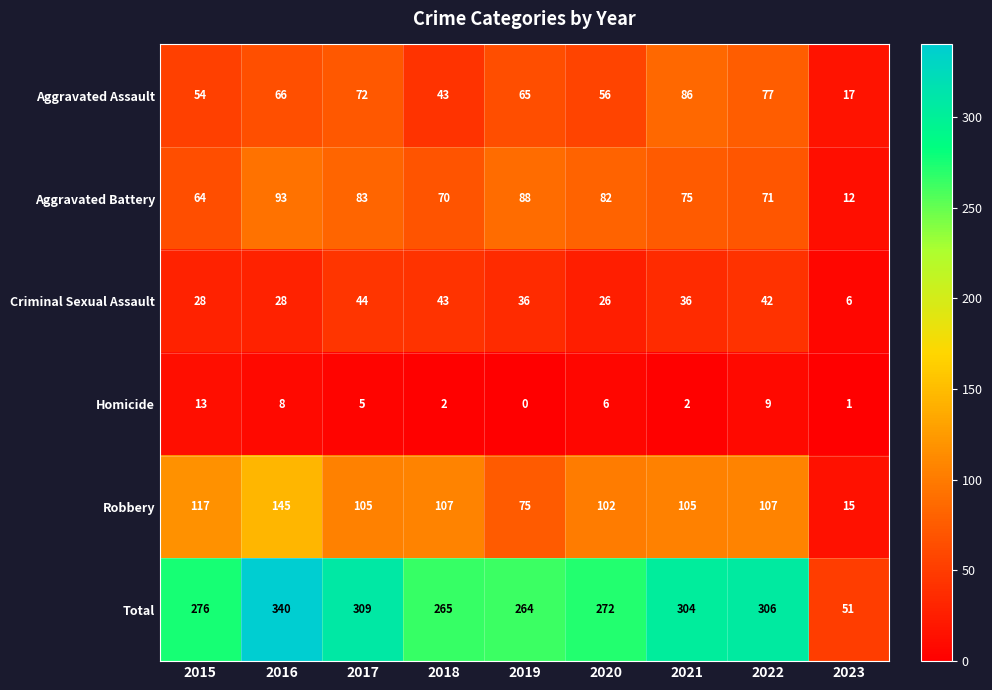

At which category is the sum across all series the highest?

2016